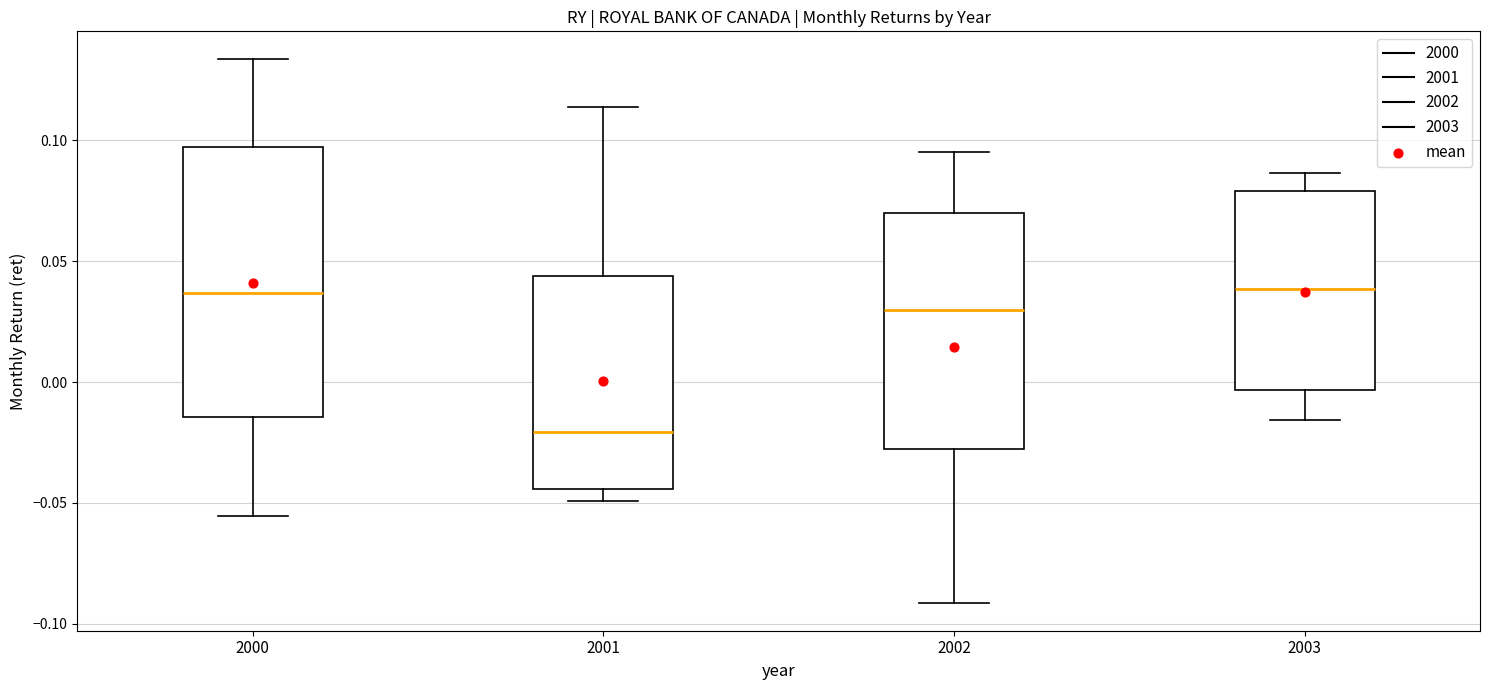

Reading left to right, read every box against the y-axis: the position of its median line, the range the box covers, and the ends of its whiskers. The values are not printed on the chart, so give them approximately, as read against the axis.

2000: median 0.035, box -0.015 to 0.095, whiskers -0.055 to 0.135
2001: median -0.020, box -0.045 to 0.045, whiskers -0.050 to 0.115
2002: median 0.030, box -0.030 to 0.070, whiskers -0.090 to 0.095
2003: median 0.040, box -0.005 to 0.080, whiskers -0.015 to 0.085